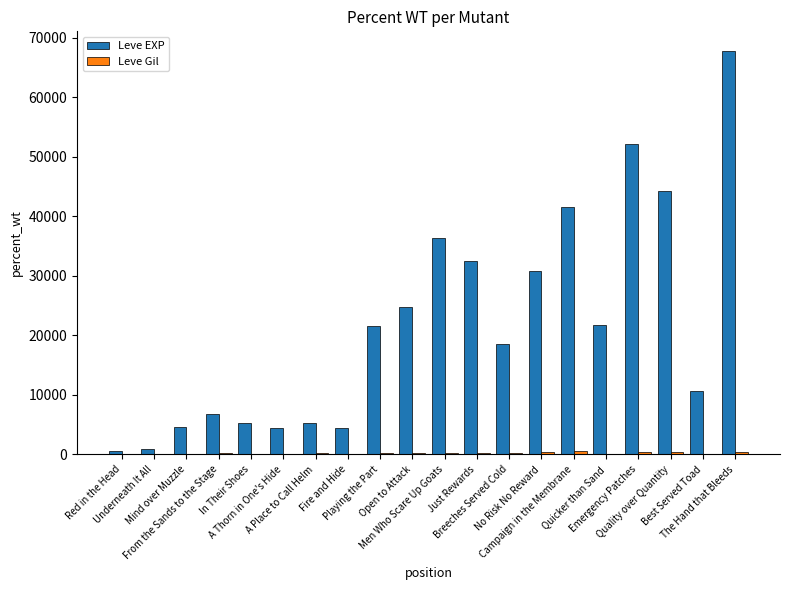

Which series has the largest total across all categories?

Leve EXP